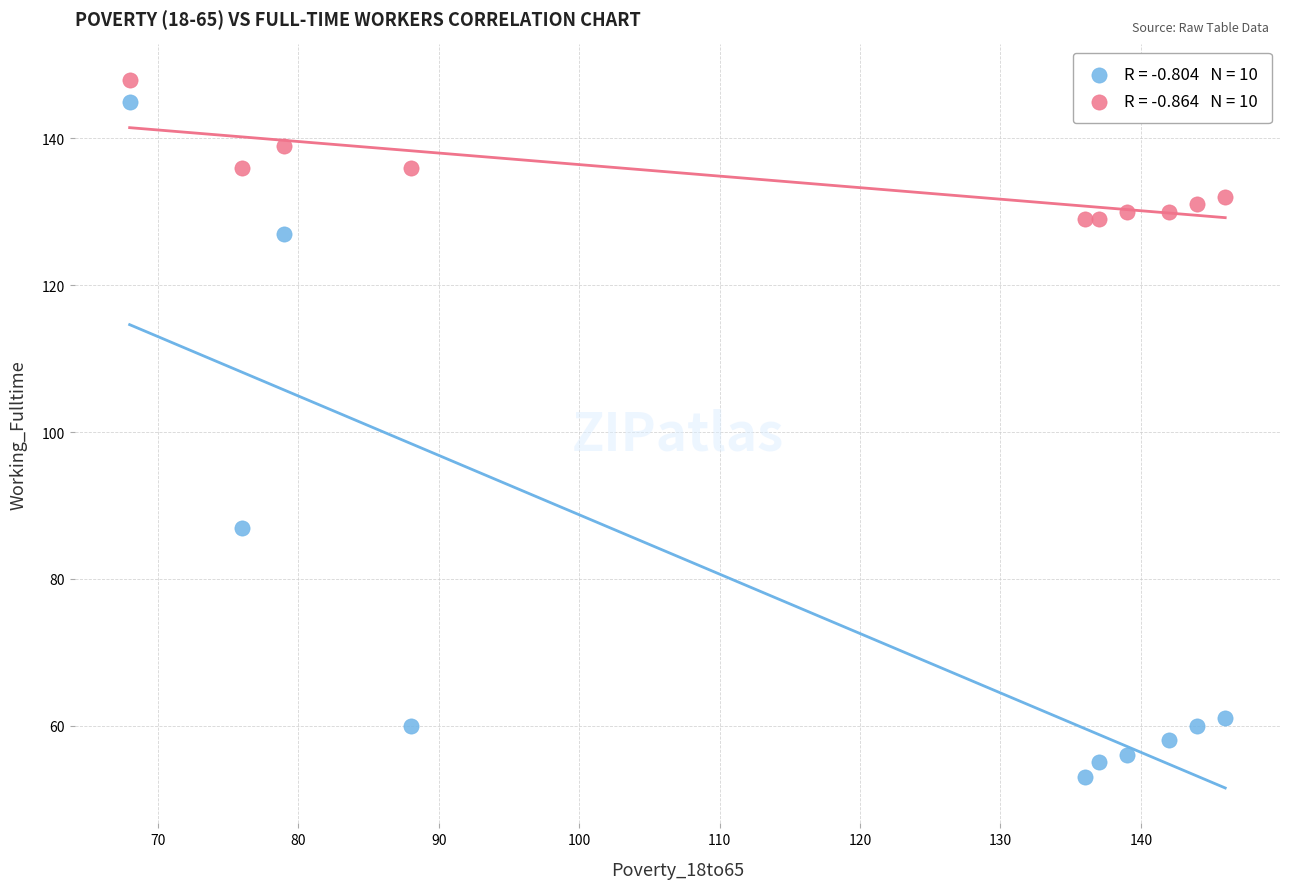

Across all data points, what is the range of X values (max minus min)?

78